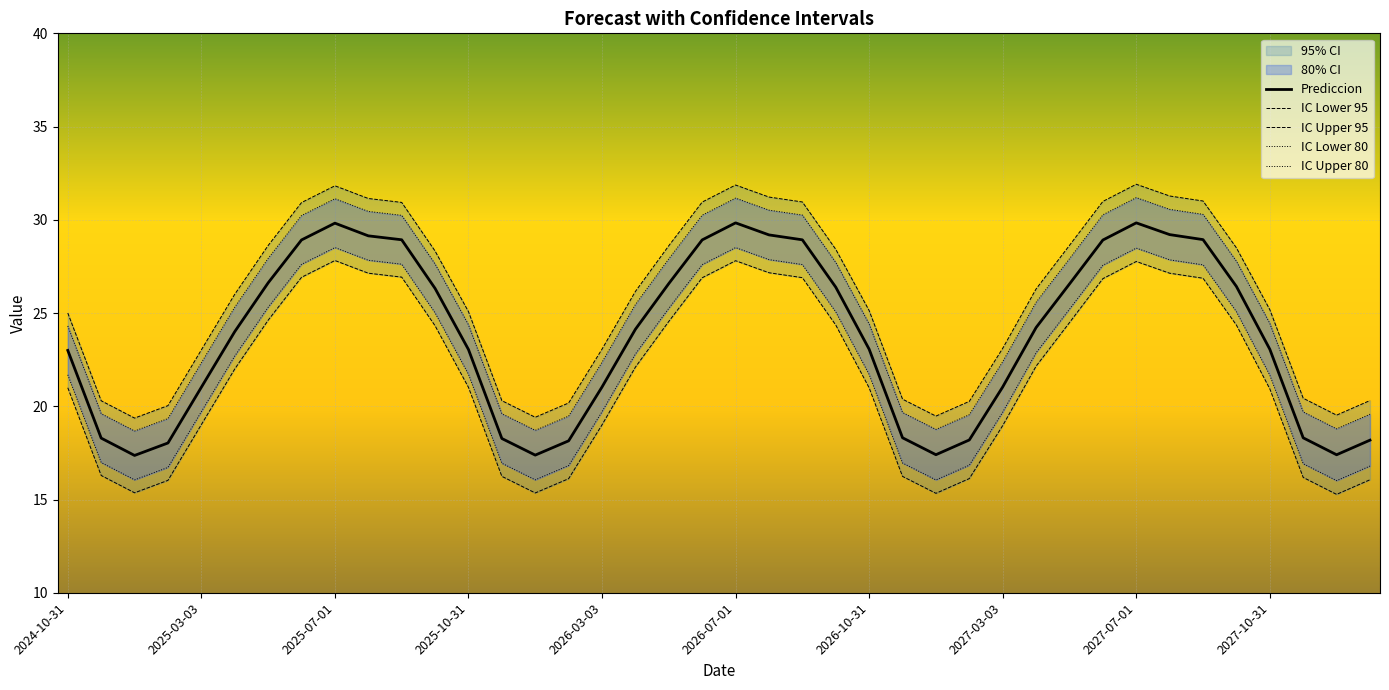

Which category has the highest value across all series?

2027-07-01